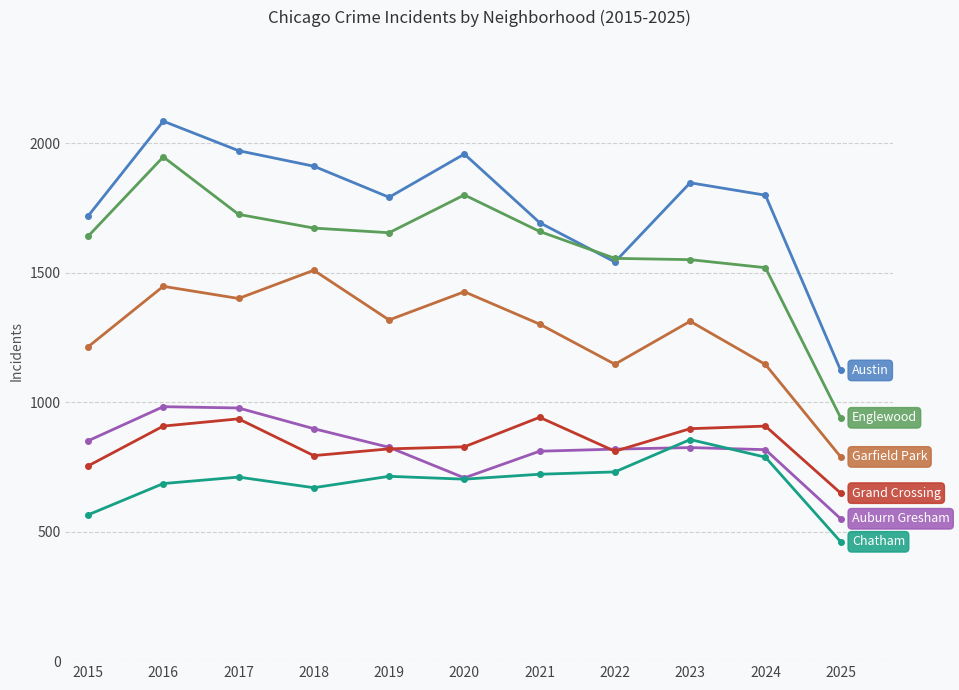

What is the spread (max minus min) of values at 2018?

1242